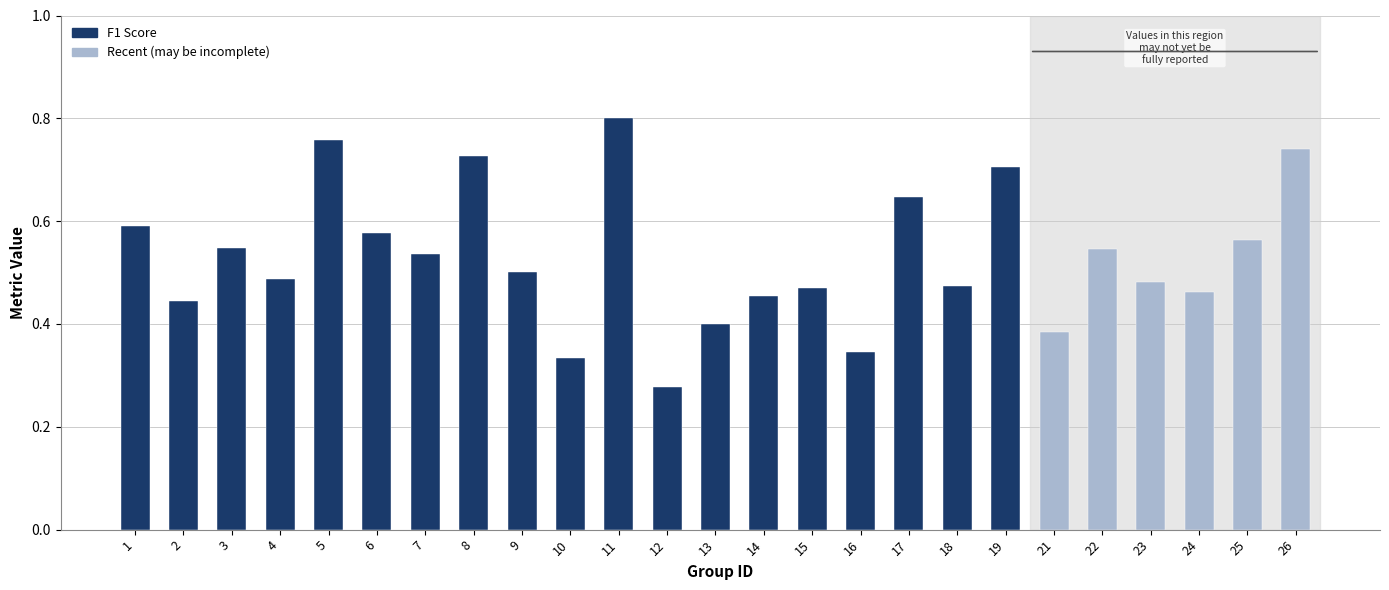

What is the change in value from 4 to 5?

+0.3